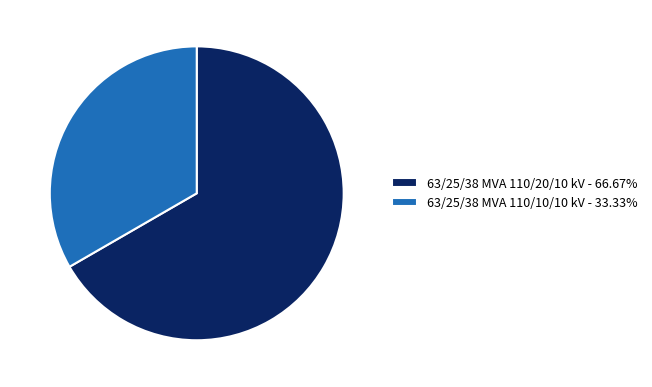

What is the majority slice?

63/25/38 MVA 110/20/10 kV